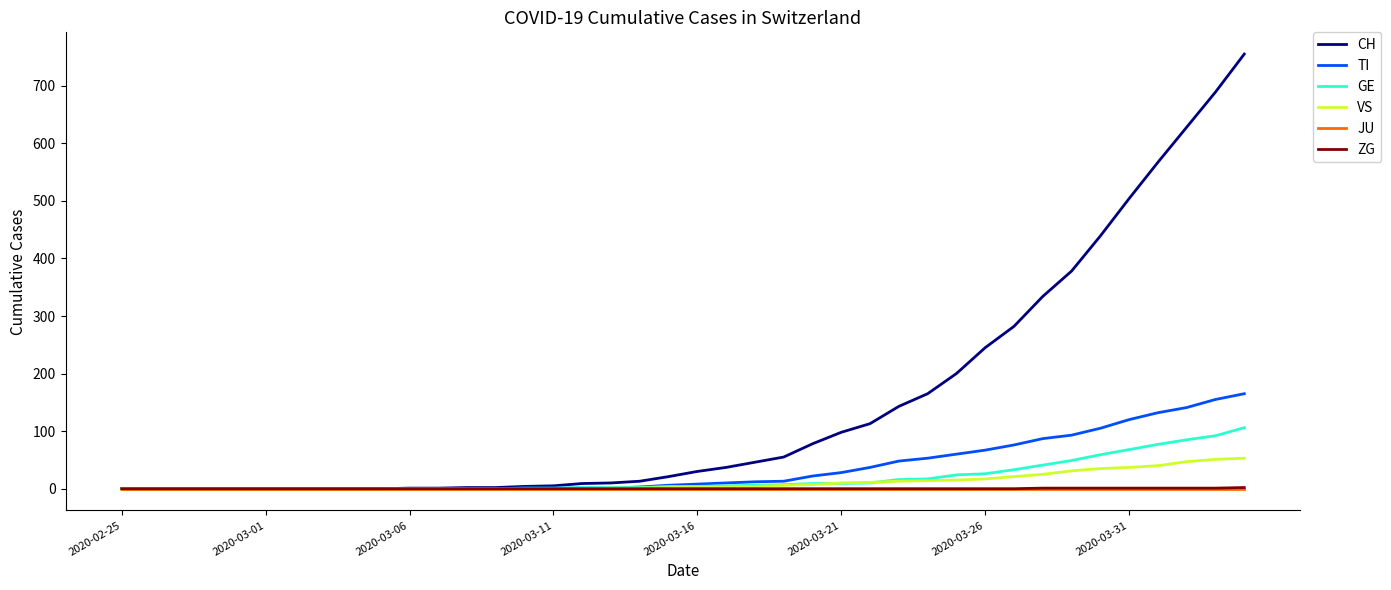

Which series has the largest range (max minus min)?

CH